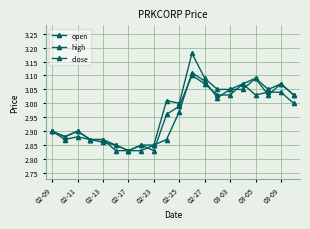

Reading right to left, transcribe all the data shown in this chart.

open: 3.0	3.1	3.0	3.1	3.0	3.0	3.0	3.1	3.1	3.0	2.9	2.9	2.8	2.8	2.9	2.9	2.9	2.9	2.9	2.9
high: 3.0	3.1	3.0	3.1	3.1	3.0	3.0	3.1	3.2	3.0	3.0	2.9	2.9	2.8	2.9	2.9	2.9	2.9	2.9	2.9
close: 3.0	3.0	3.0	3.0	3.1	3.0	3.0	3.1	3.1	3.0	3.0	2.8	2.9	2.8	2.8	2.9	2.9	2.9	2.9	2.9